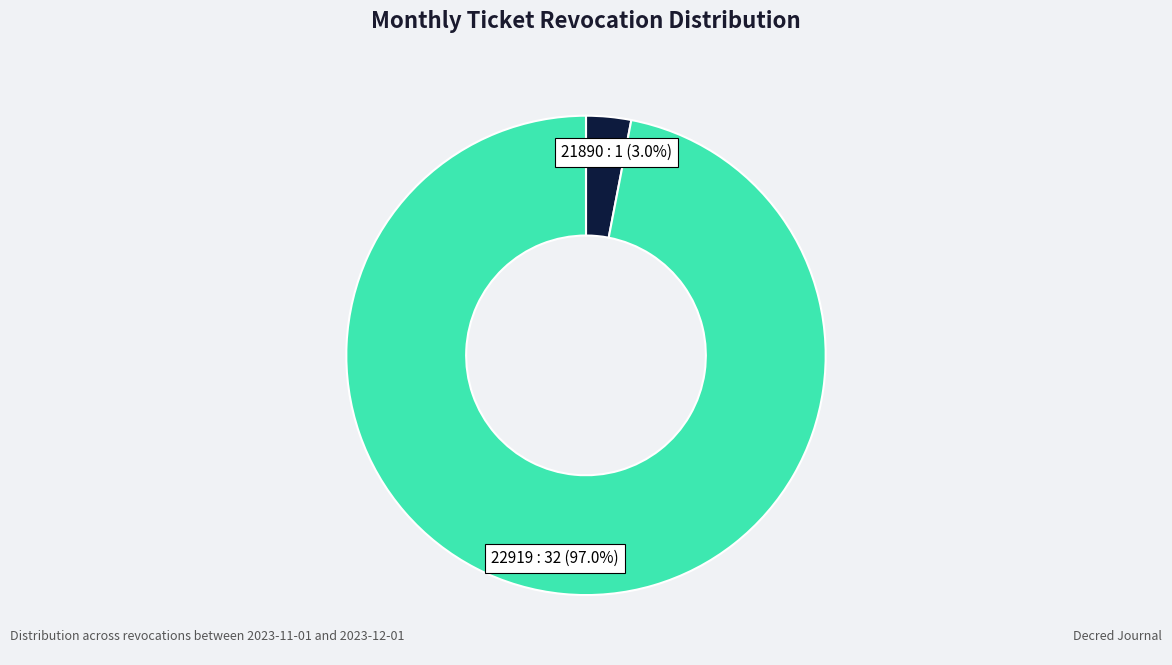

The 22919 slice represents 83% of the pie. True or false?

False